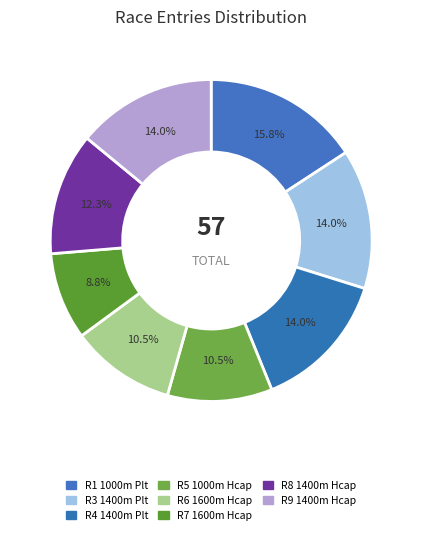

To the nearest percent, what is the difference between the largest and smallest slice percentages?

7%